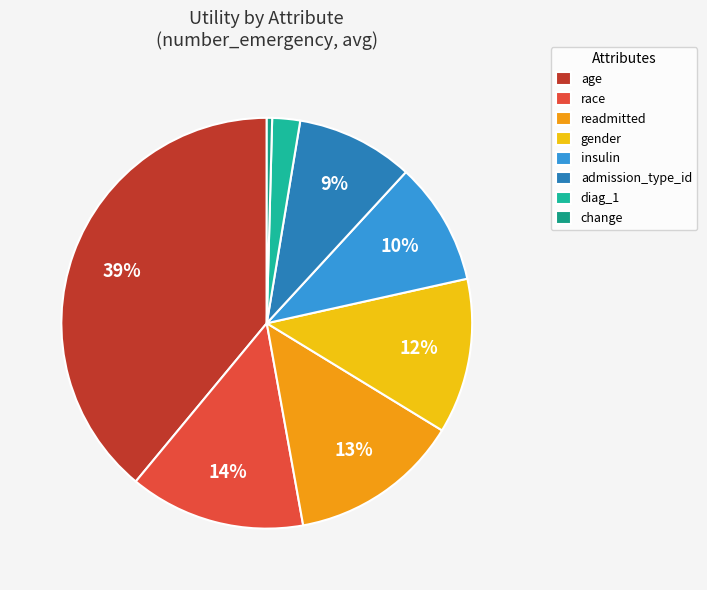

How many slices are in this pie chart?

8